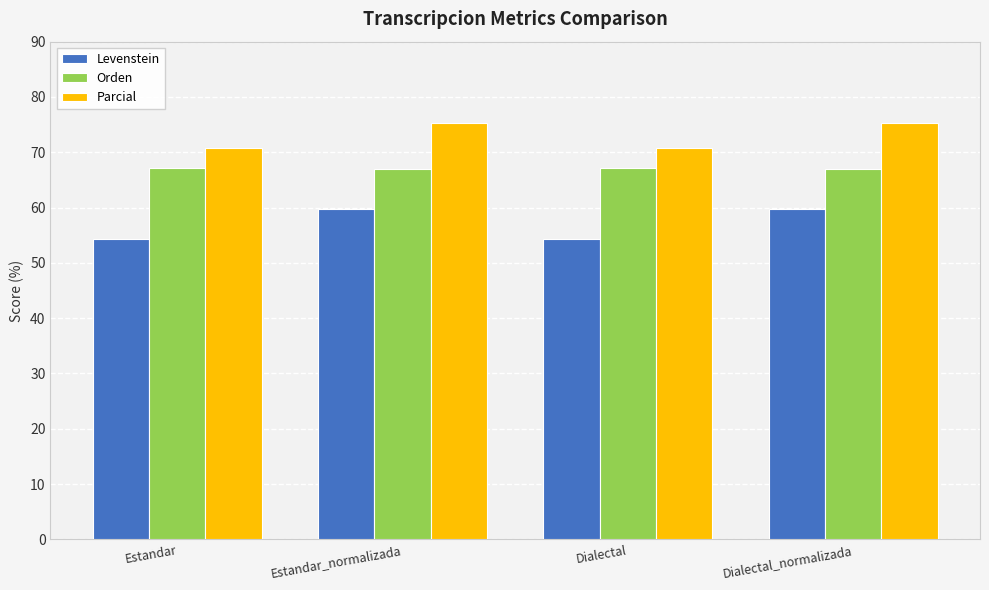

What value does the Parcial series have at Estandar_normalizada?

75.2